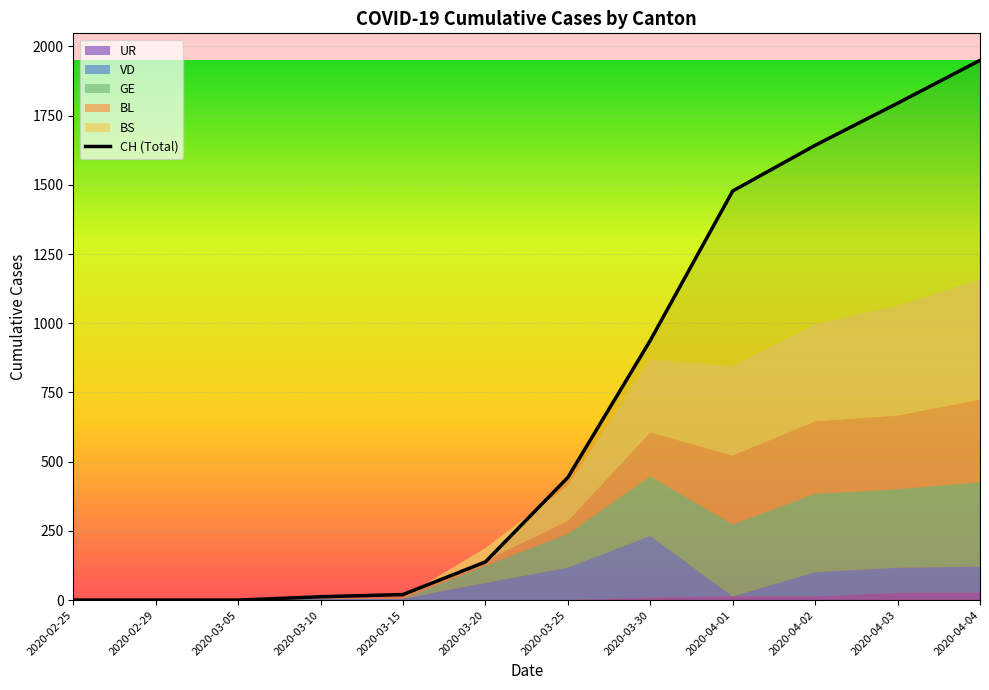

What position from the right is 2020-02-25?

12